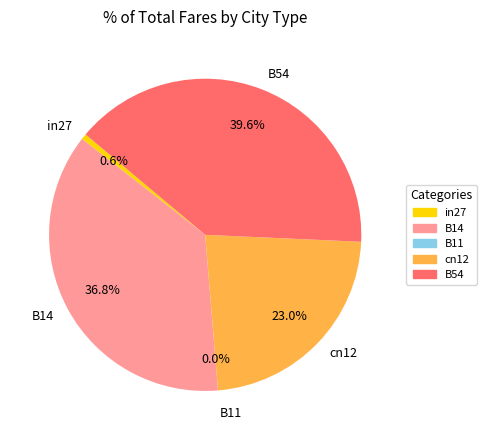

Is in27 the majority of the pie?

No